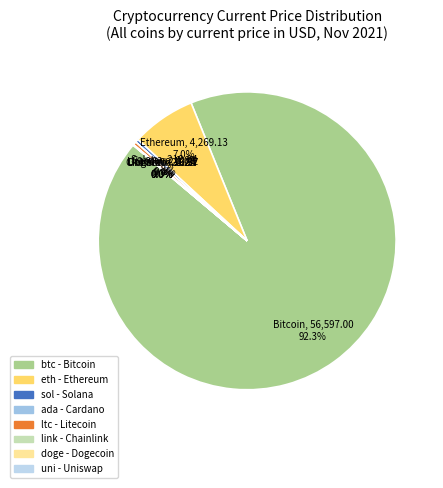

Count the number of slices in the pie.

8